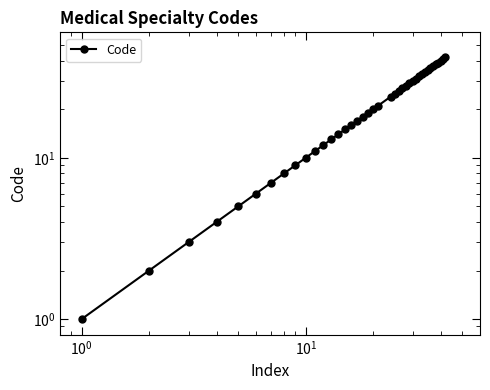

What is the difference between the maximum and minimum values?

41